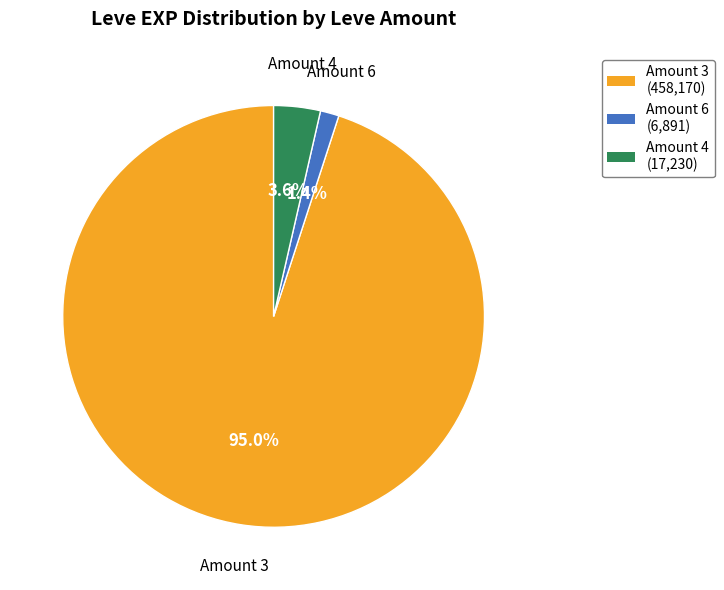

Is there any slice that represents more than half of the pie?

Yes